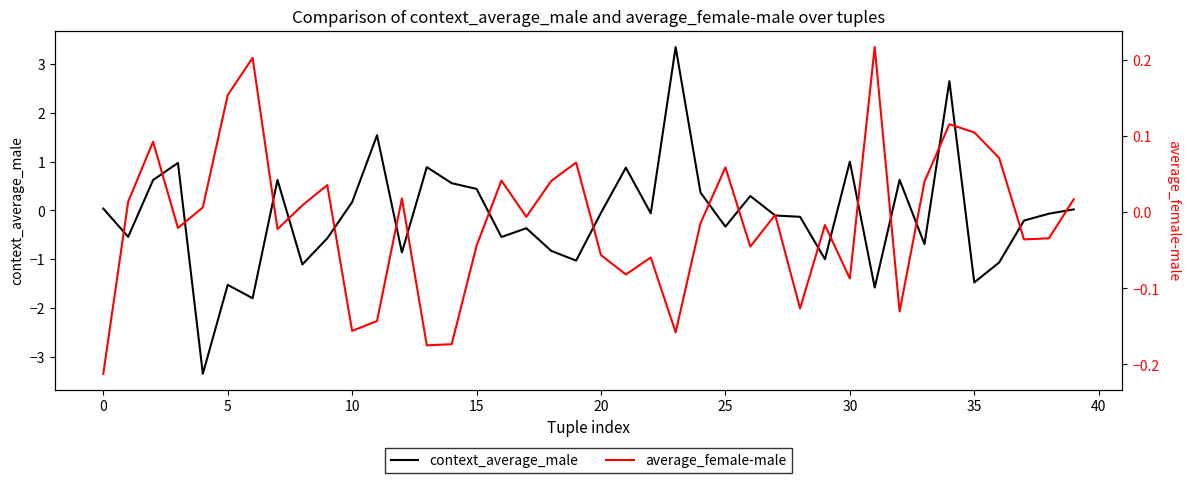

What is the label of the 11th point from the right?

29